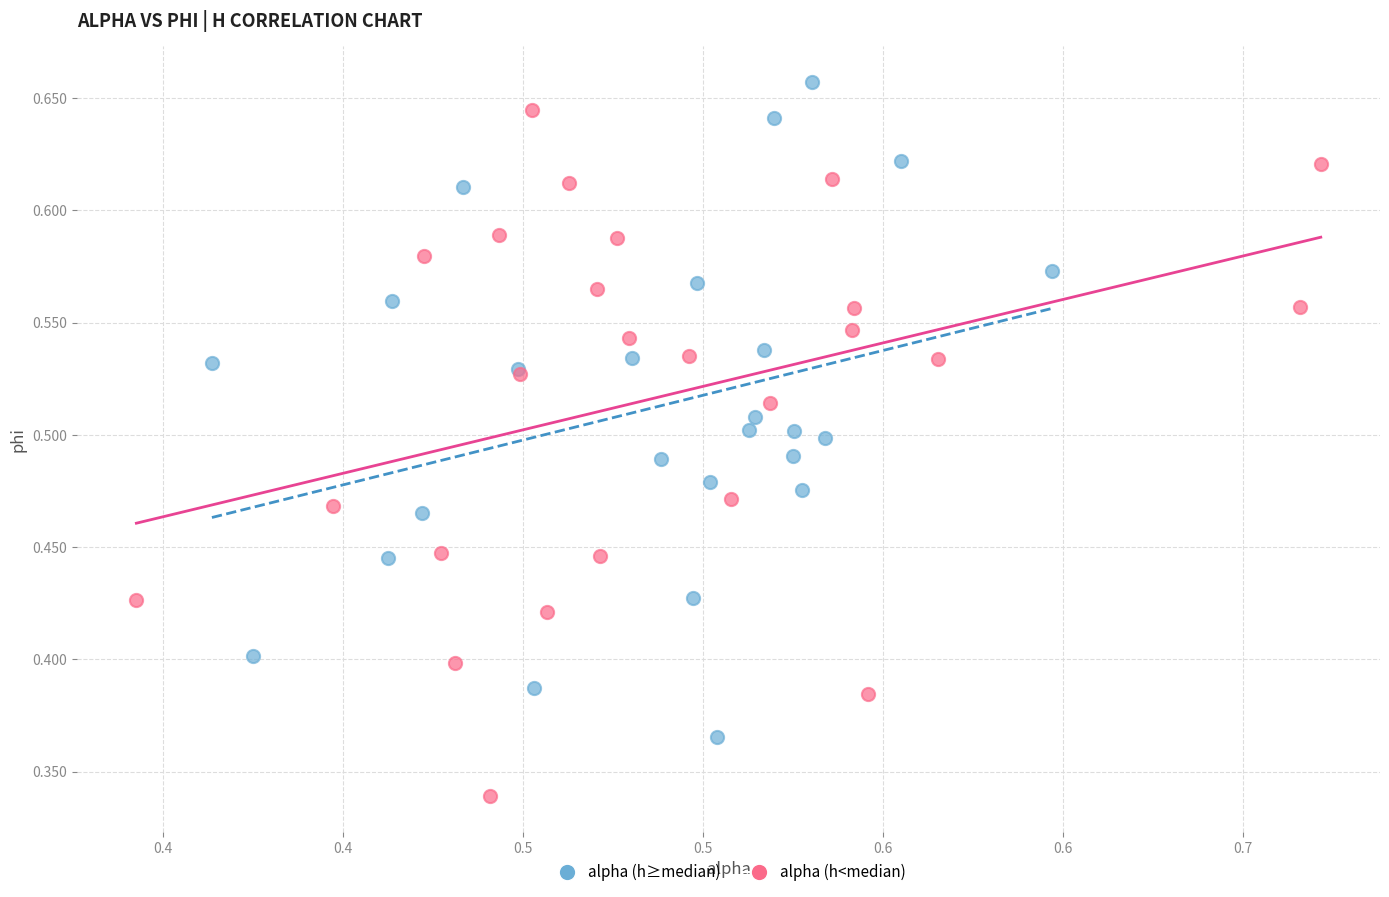

Which series reaches the maximum Y coordinate?

alpha (h≥median)